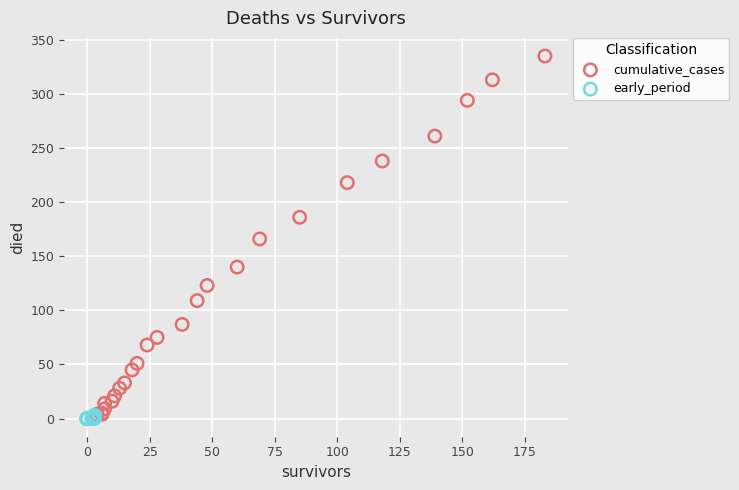

Which series has the widest spread of Y values?

cumulative_cases